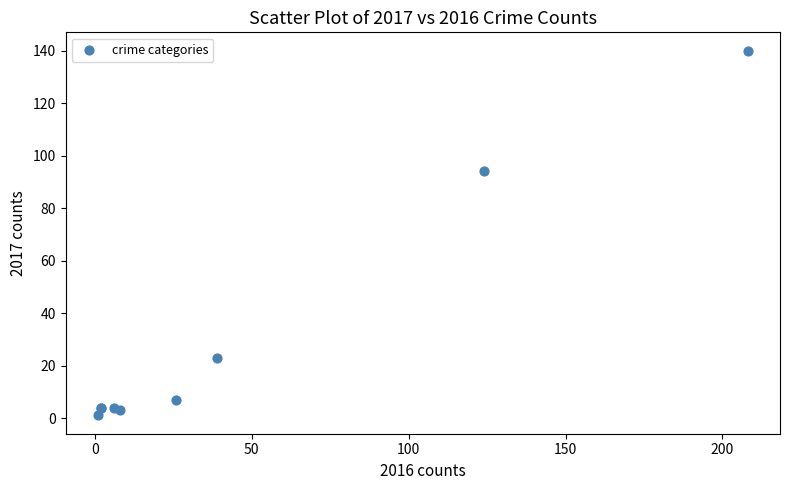

What Y value in the scatter plot is closest to 70?

94